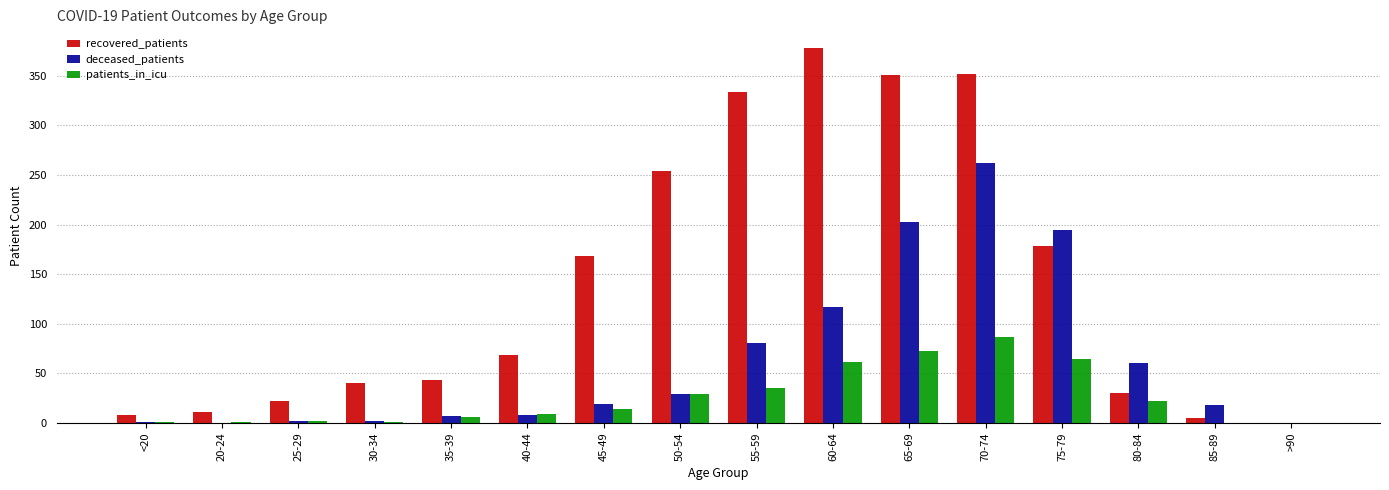

At which category is the sum across all series the highest?

70-74